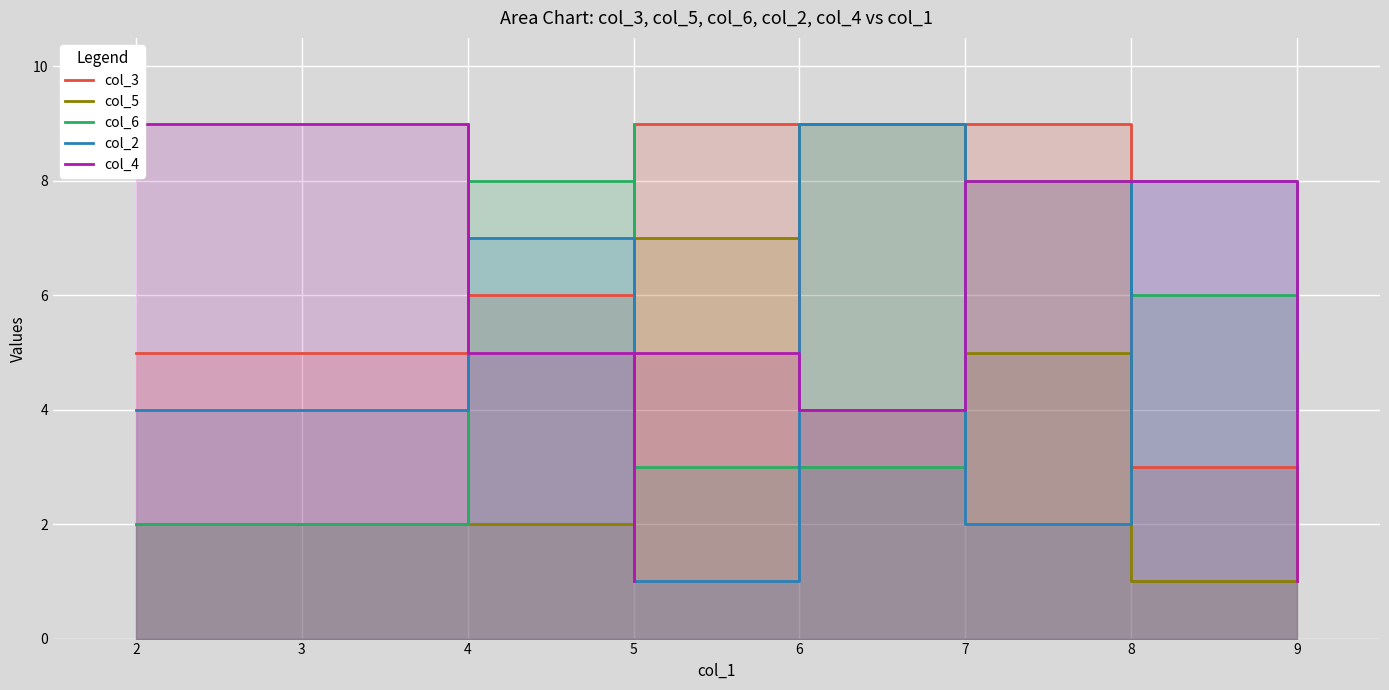

True or false: col_5 and col_3 intersect in this chart.

True